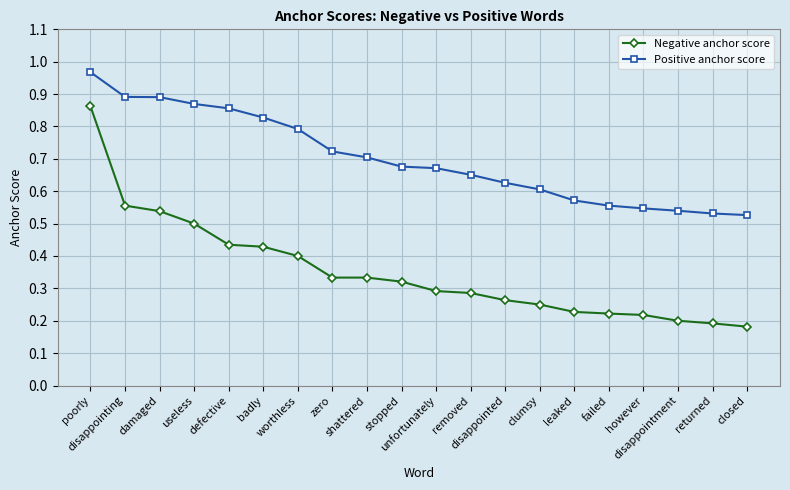

What are all the series names shown in the legend?

Negative anchor score, Positive anchor score